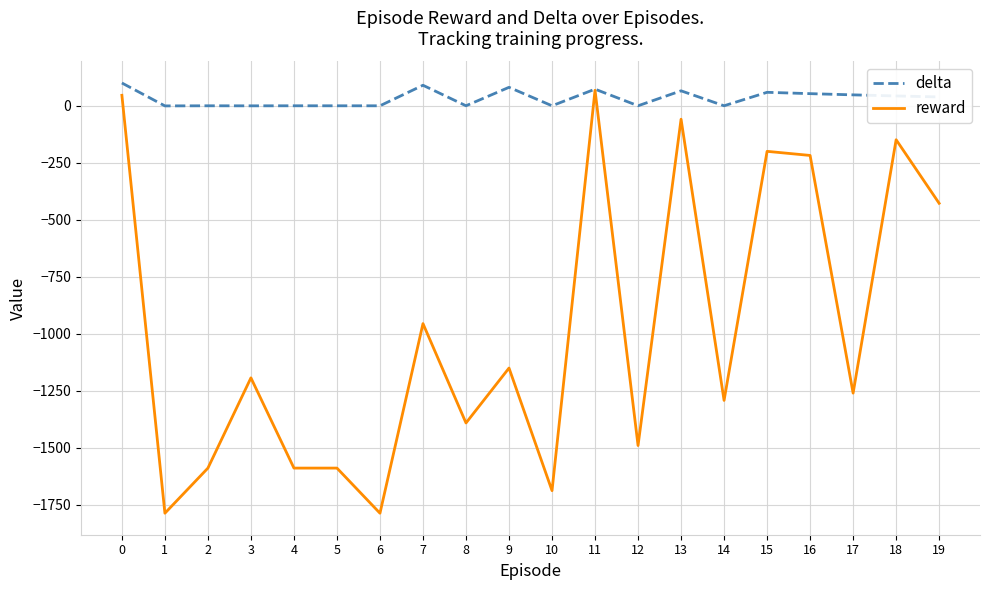

What are all the series names shown in the legend?

delta, reward